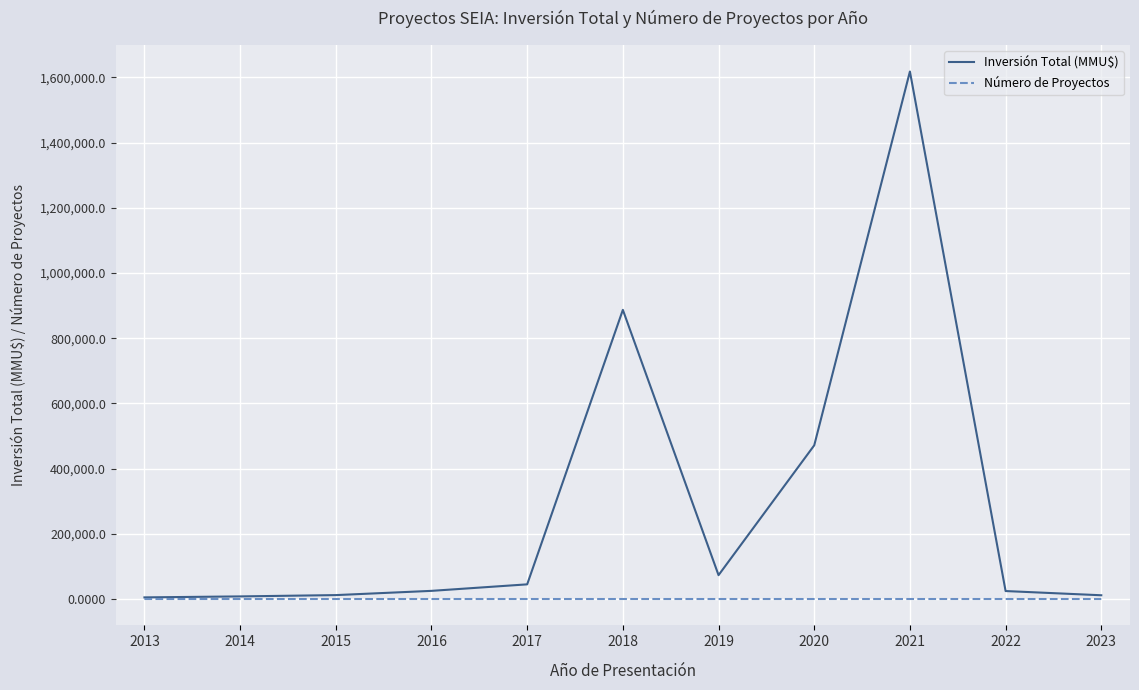

What are all the series names shown in the legend?

Inversión Total (MMU$), Número de Proyectos